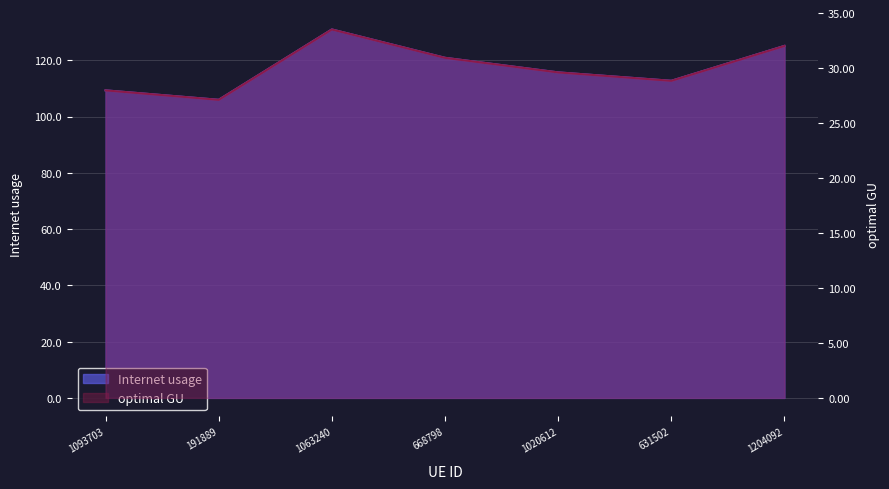

How many lines are shown in the chart?

2